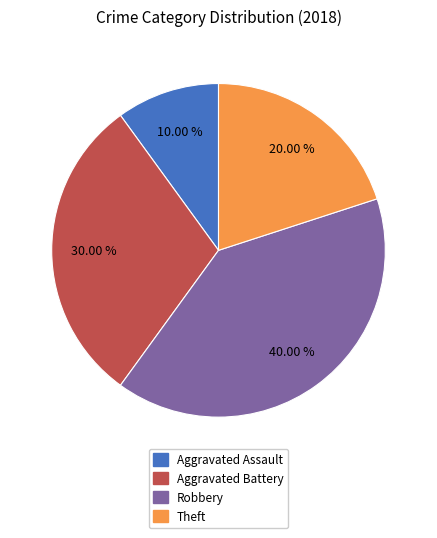

Is there any slice that represents more than half of the pie?

No